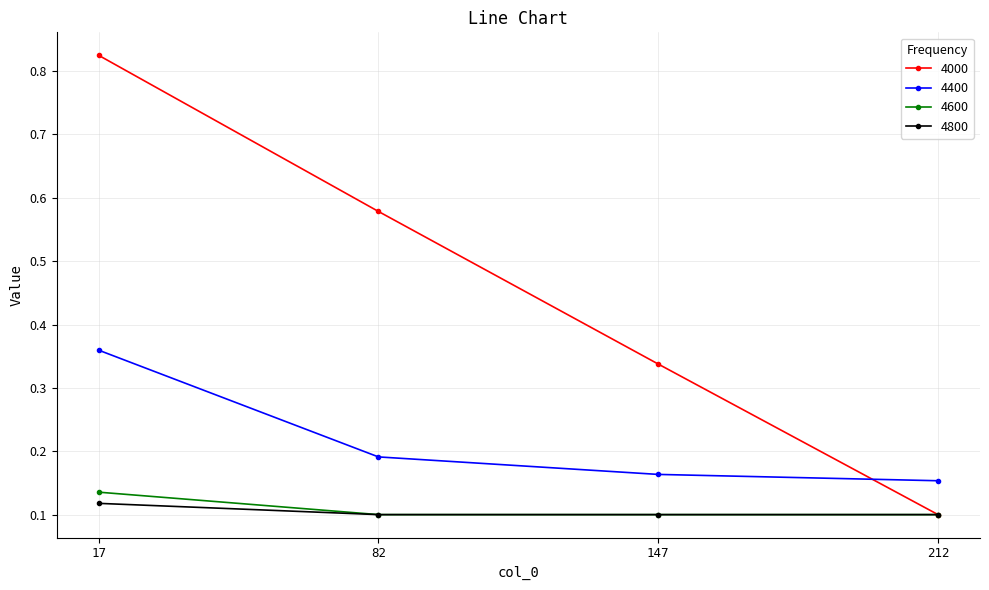

At which label is 4000 closest to 0?

212